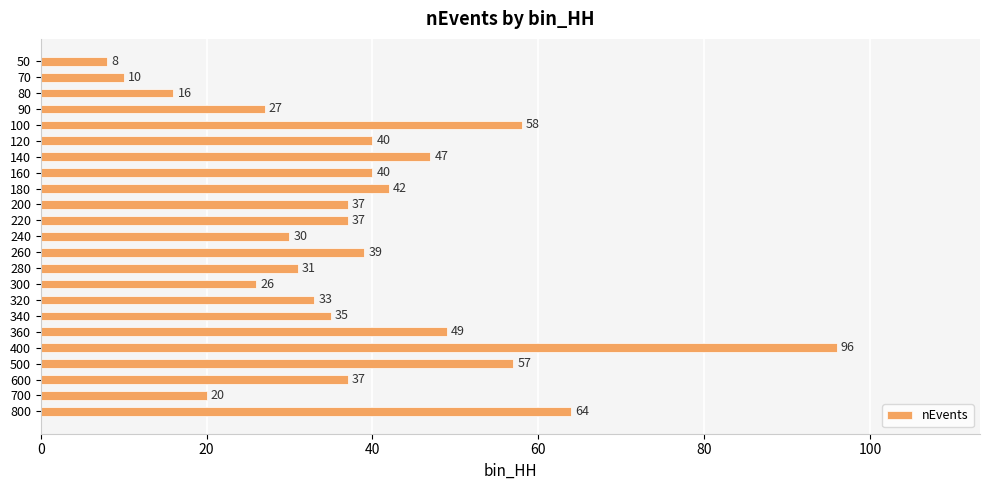

What is the ratio of the value at 180 to the value at 340?

1.2